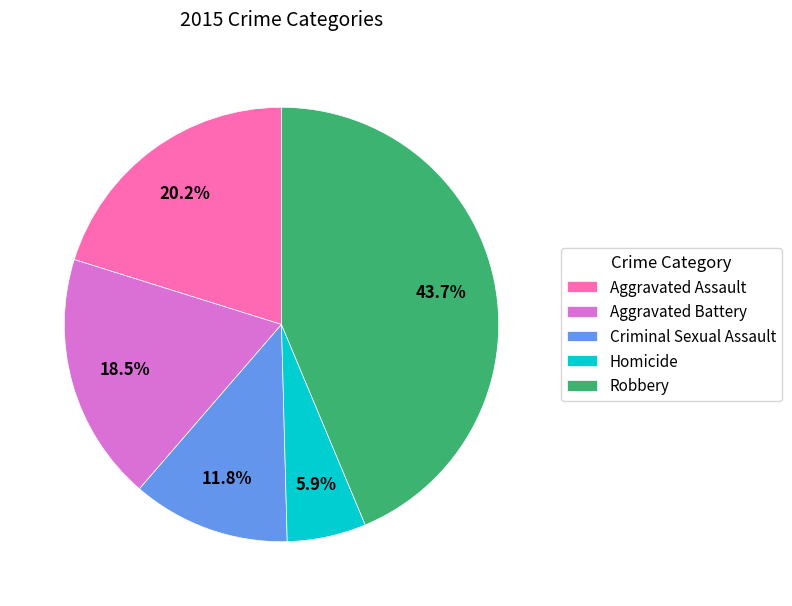

Is there any slice that represents more than half of the pie?

No